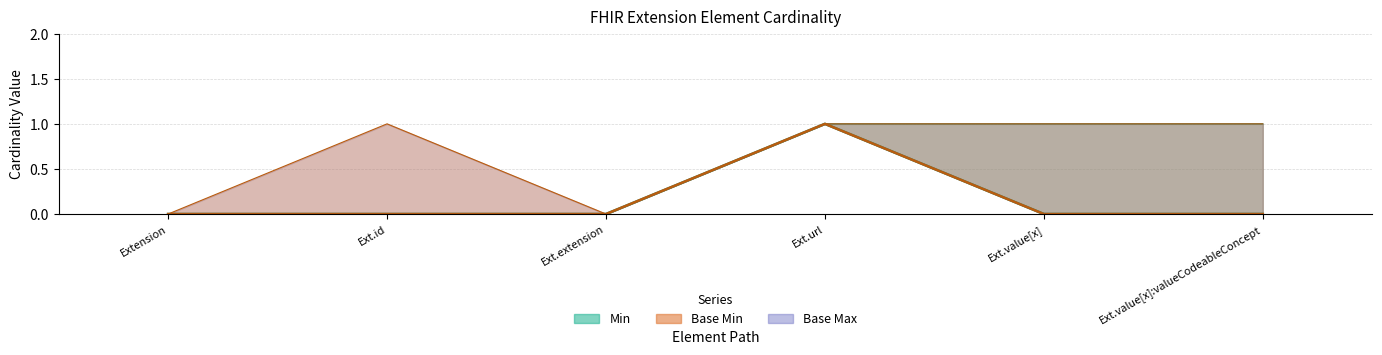

How many data points in Base Max are less than 1?

2